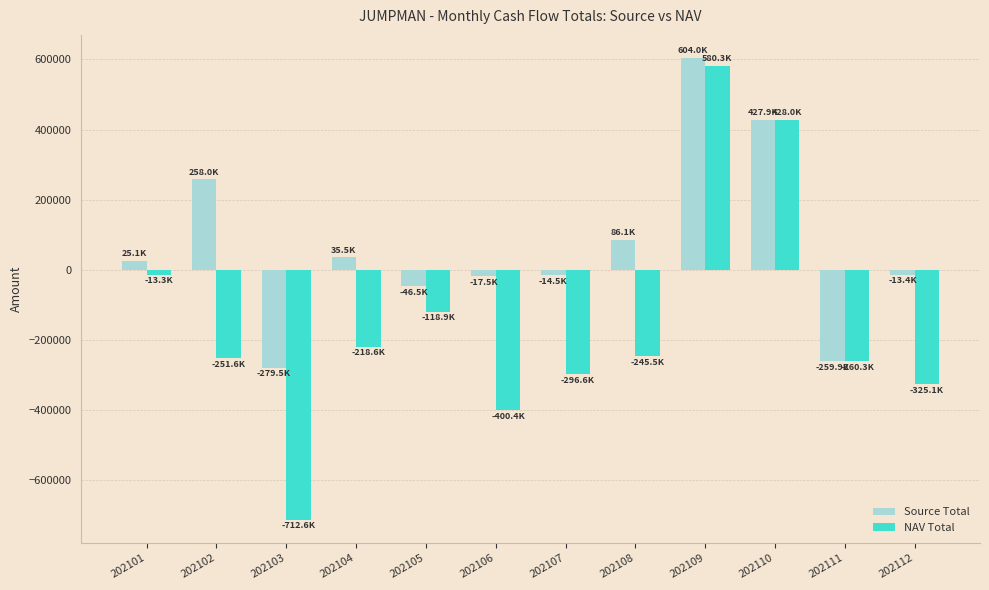

What is the average value of the Source Total series?

67105.8